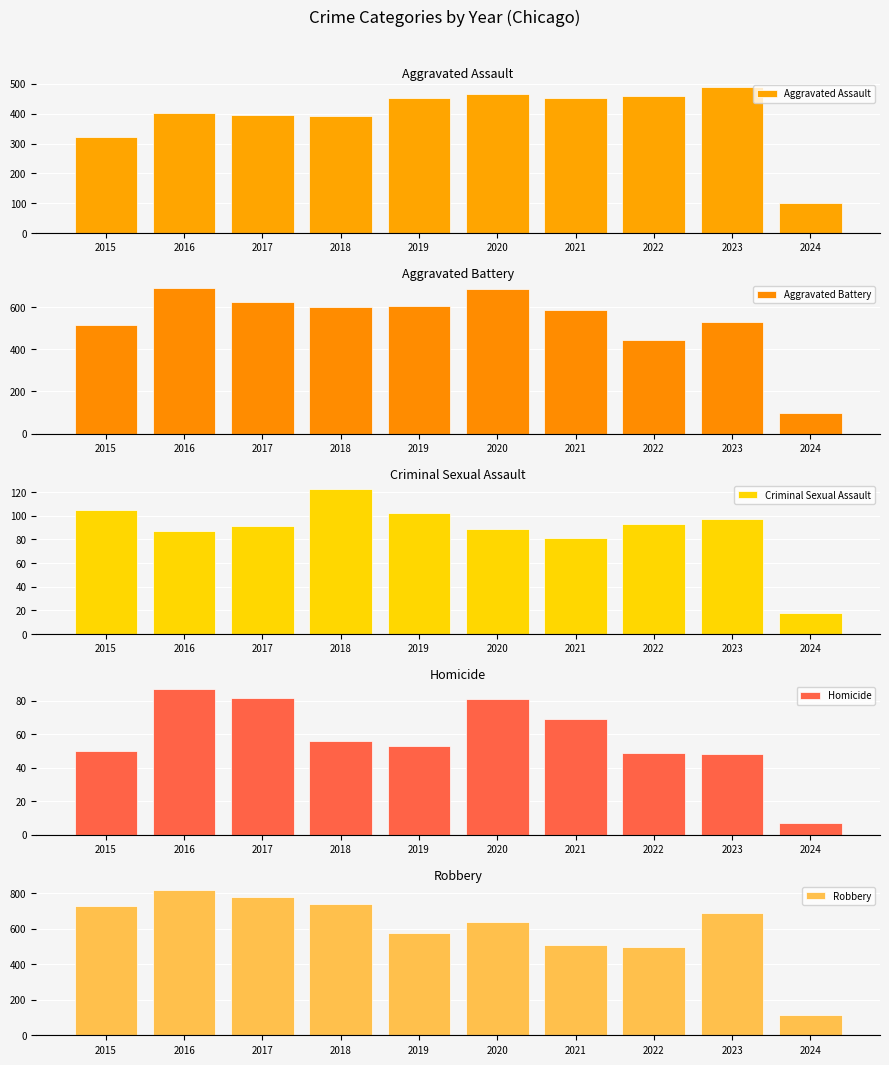

Rank the categories by Homicide value from lowest to highest.

2024, 2023, 2022, 2015, 2019, 2018, 2021, 2020, 2017, 2016